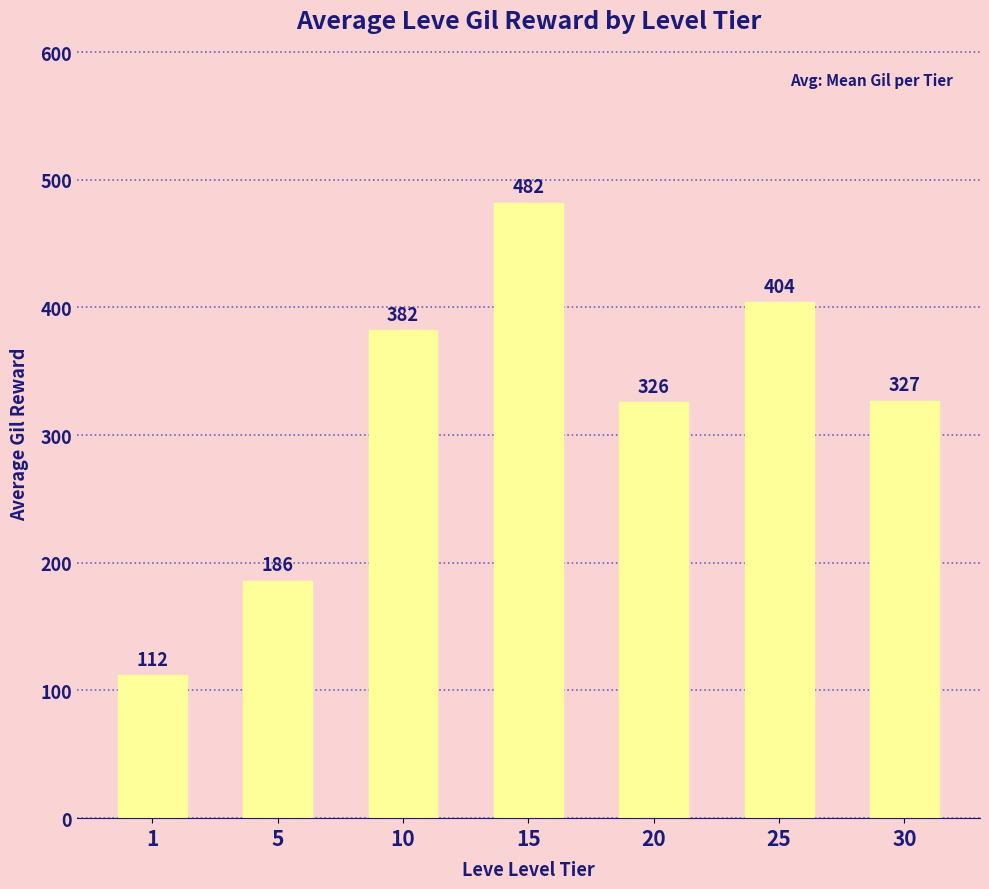

What is the sum of the values at 1 and 5?

298